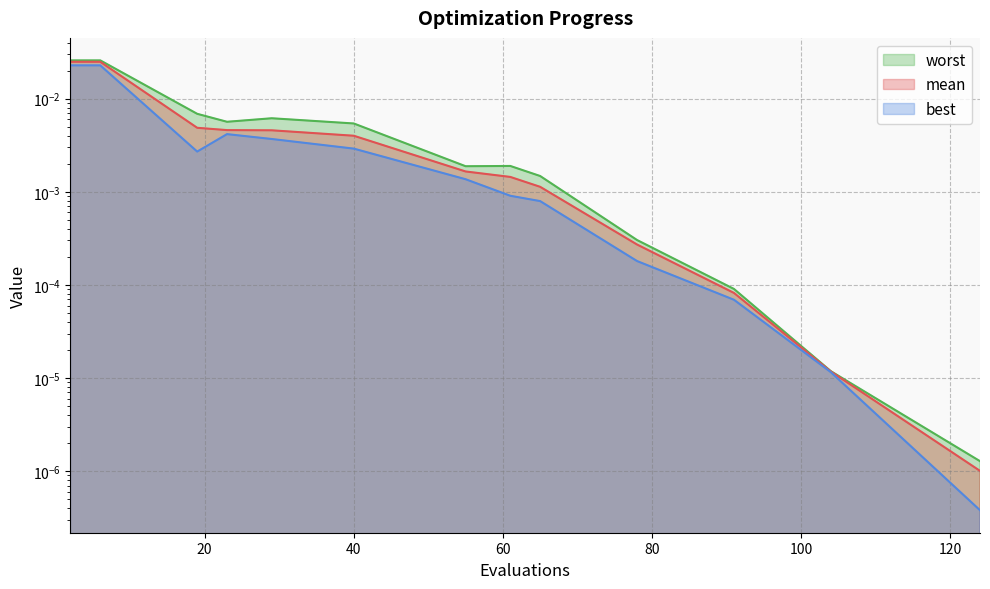

Rank the series by their average value, from highest to lowest.

worst, mean, best